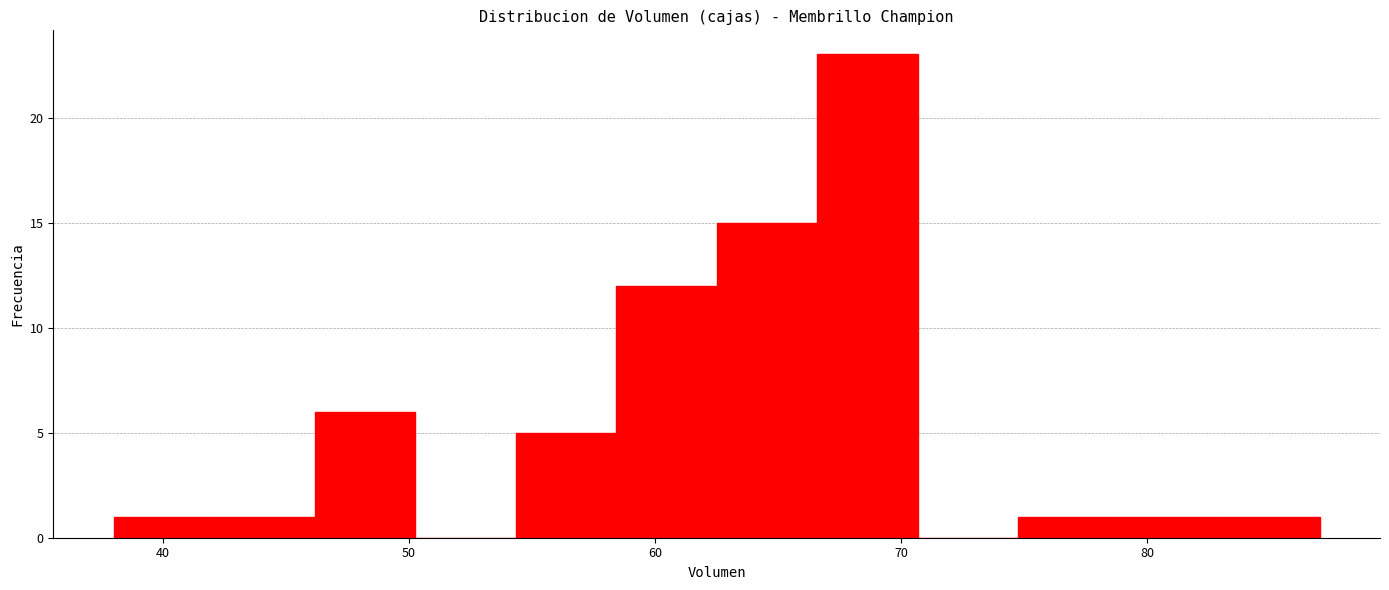

Which range on the x-axis has the tallest bar?

67 to 71